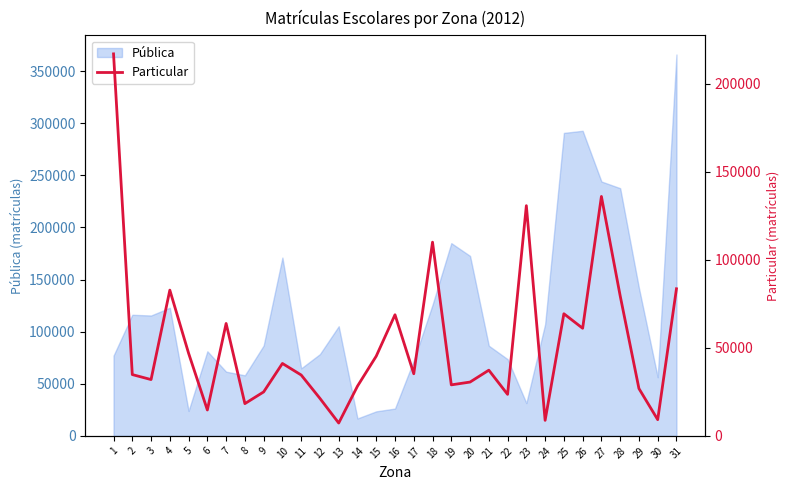

At which category does the data reach its first local peak?

4